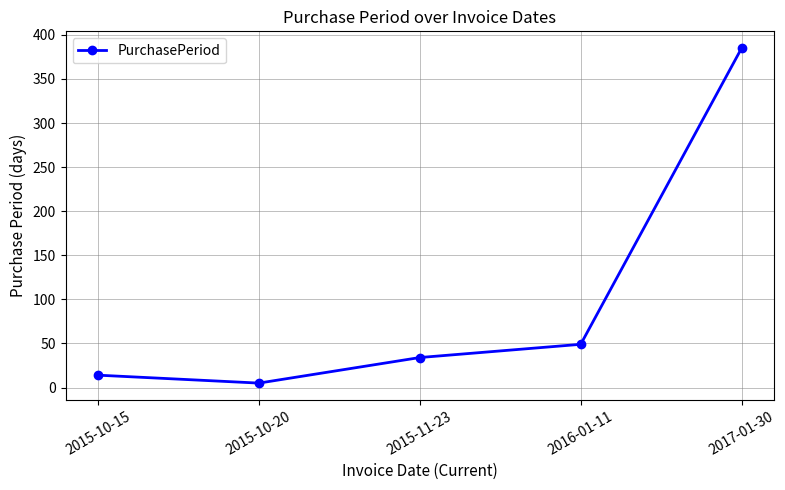

What is the change in value from 2015-10-15 to 2015-10-20?

-9